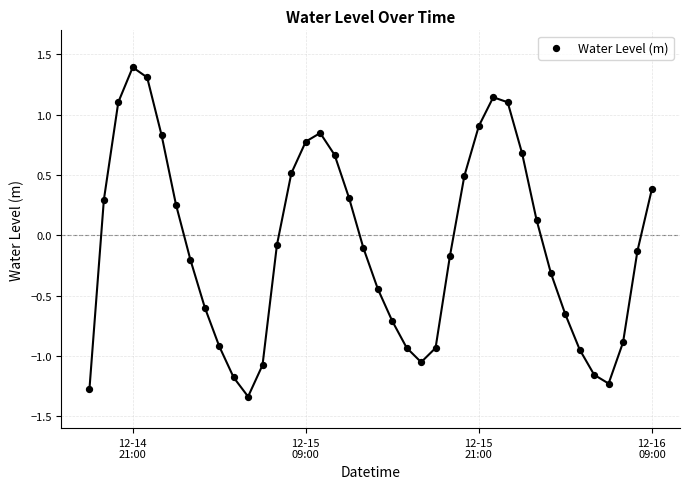

What is the range of X values (max minus min)?

1.6